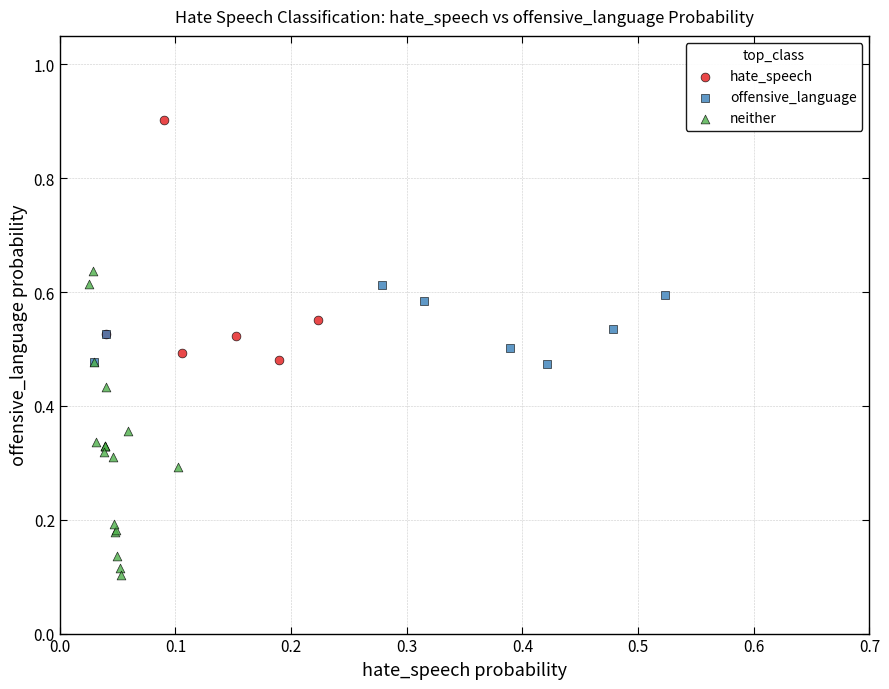

Which series reaches the minimum Y coordinate?

neither